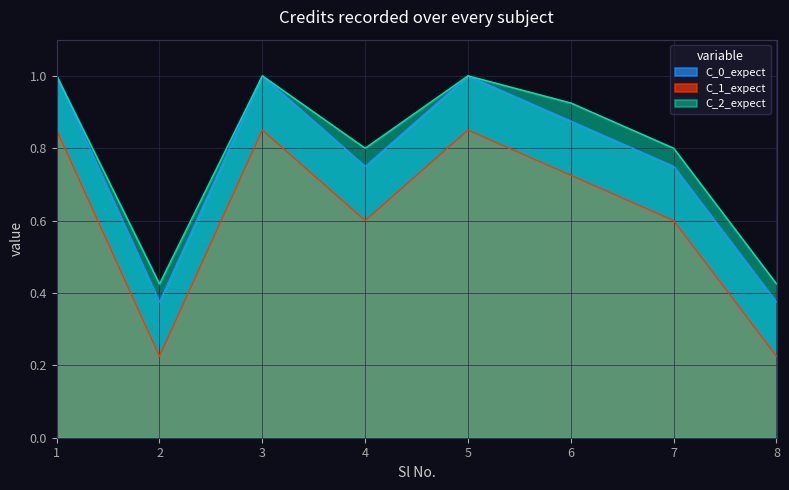

What is the minimum value shown in the chart?

0.4